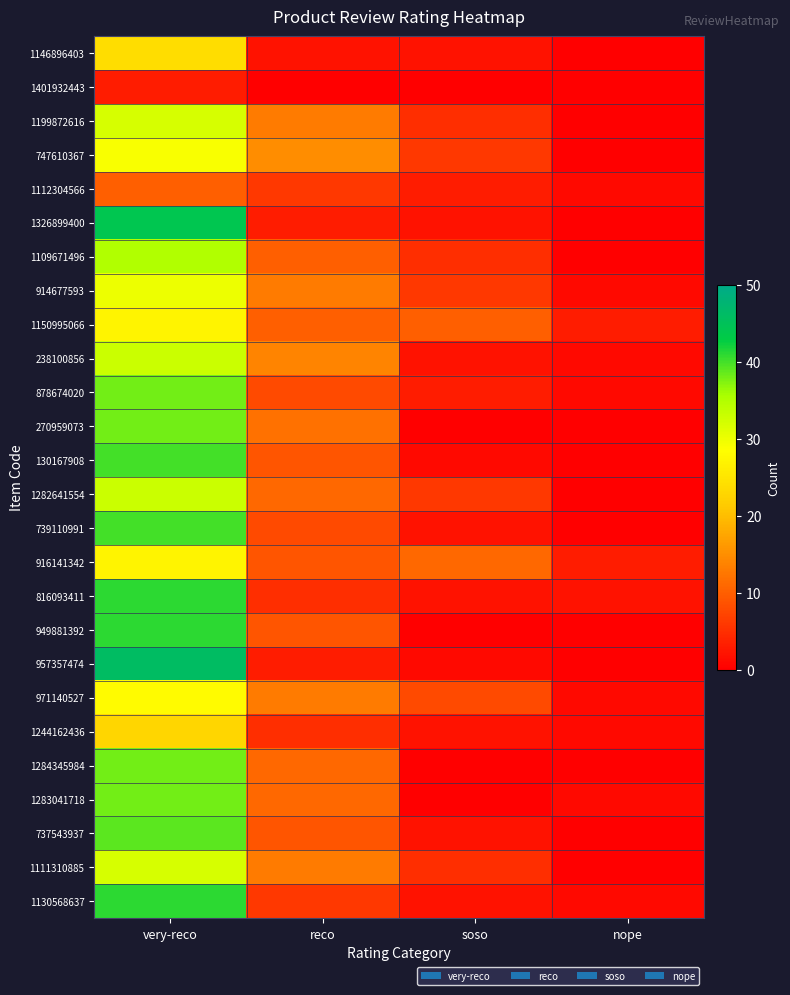

At how many categories does at least one series exceed 12?

2